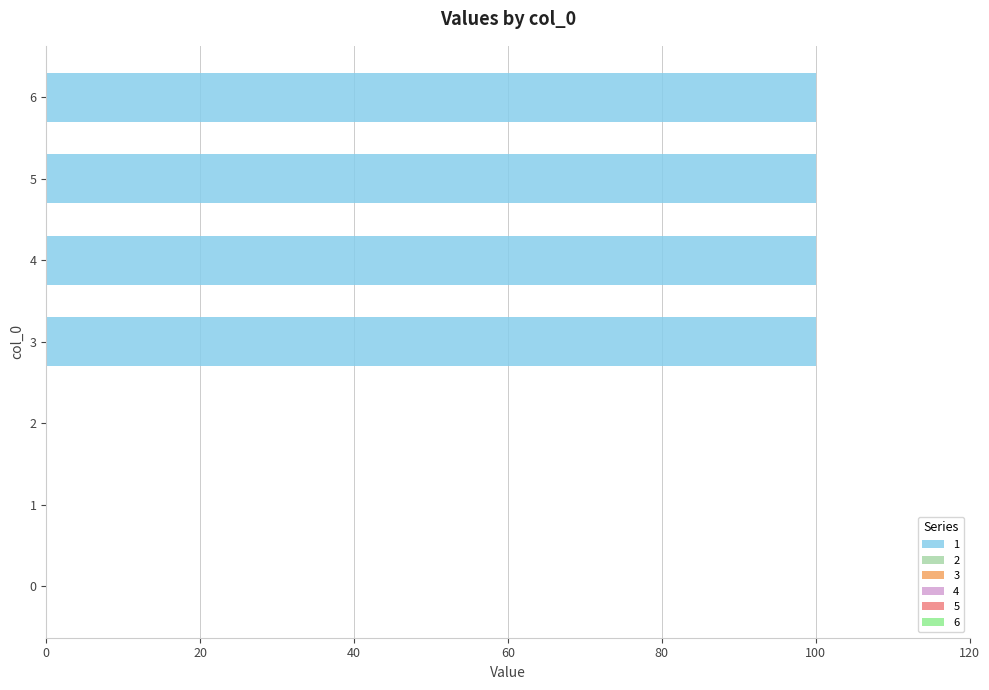

What is the change in value from 0 to 4?

+100